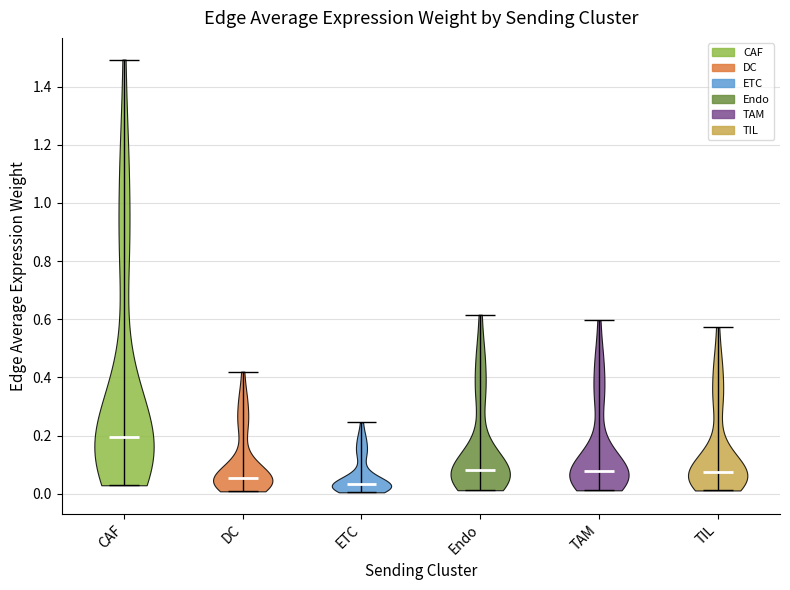

Which violin has the lowest median line?

ETC